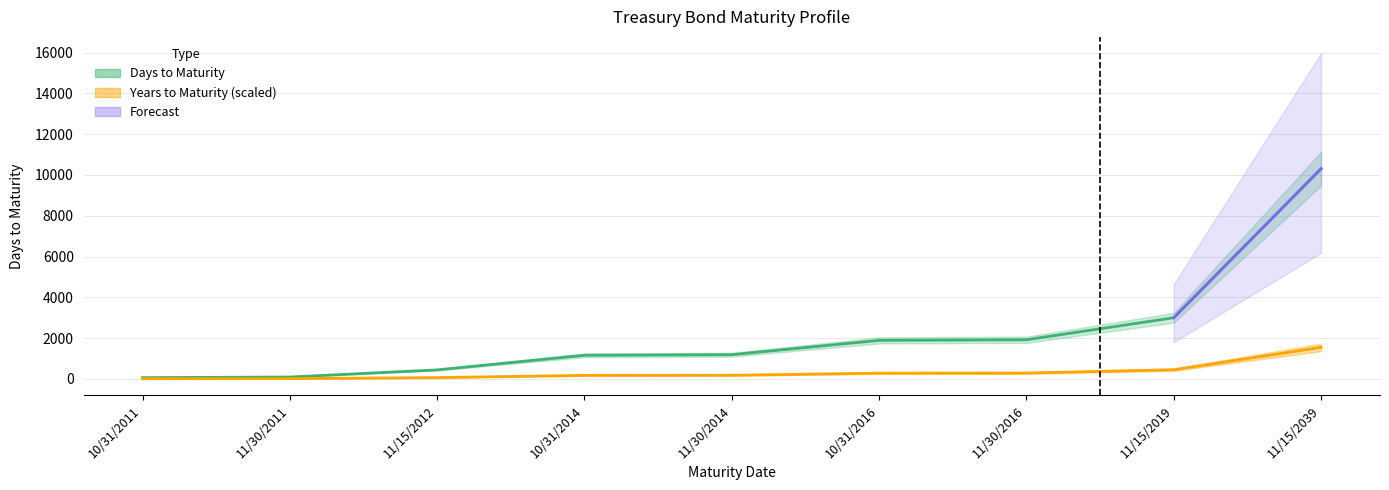

What is the difference between the Days to Maturity values at 11/30/2016 and 11/15/2019?

1080.0